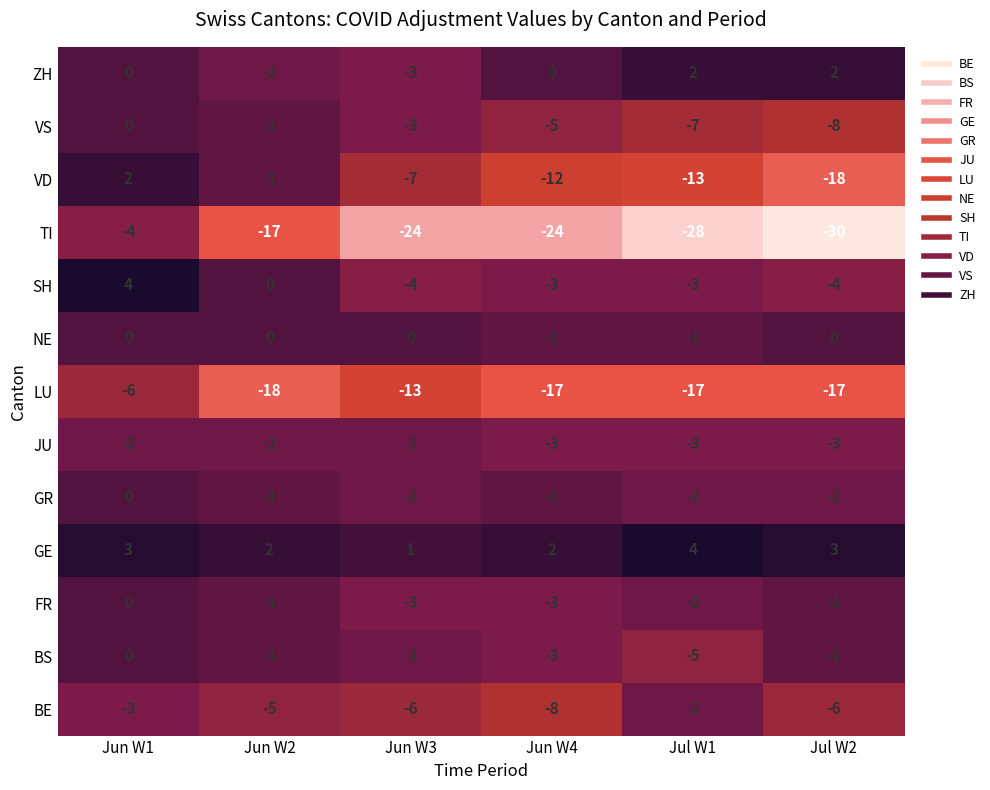

Is it true that BS equals -2 at Jun W3?

True